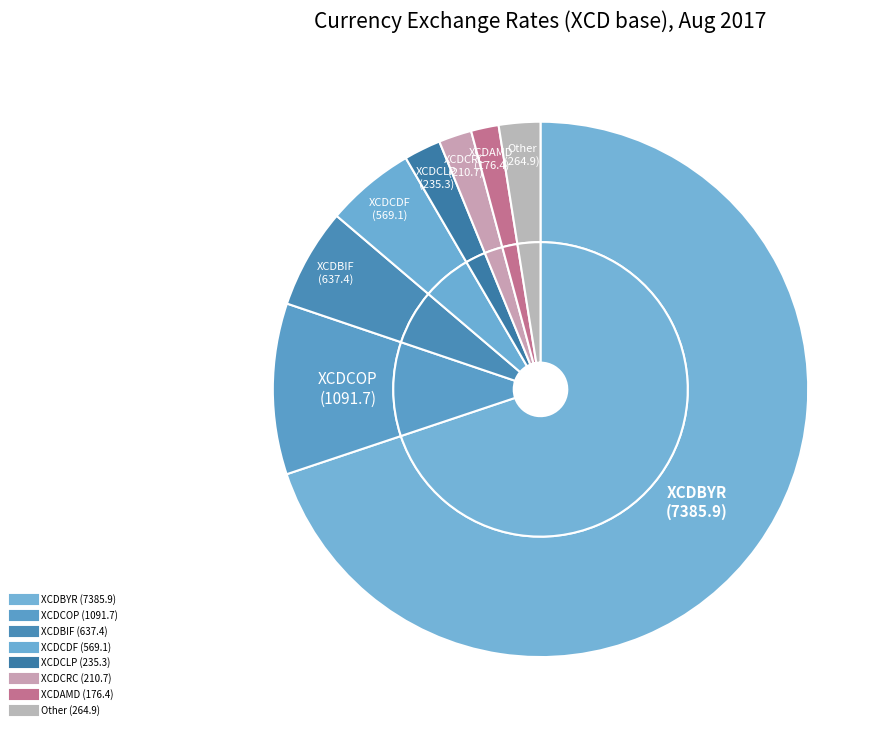

Between XCDBIF and XCDCOP, which is larger?

XCDCOP